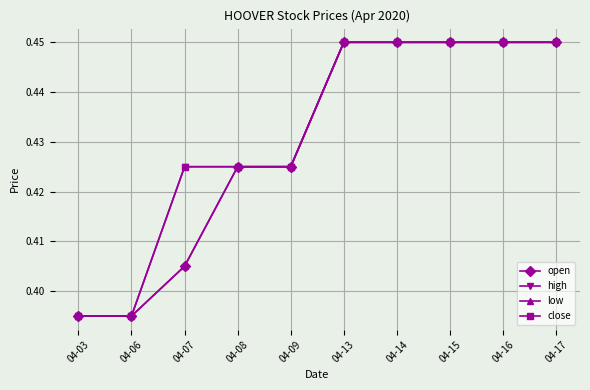

What is the total value across all series at 04-03?

1.6